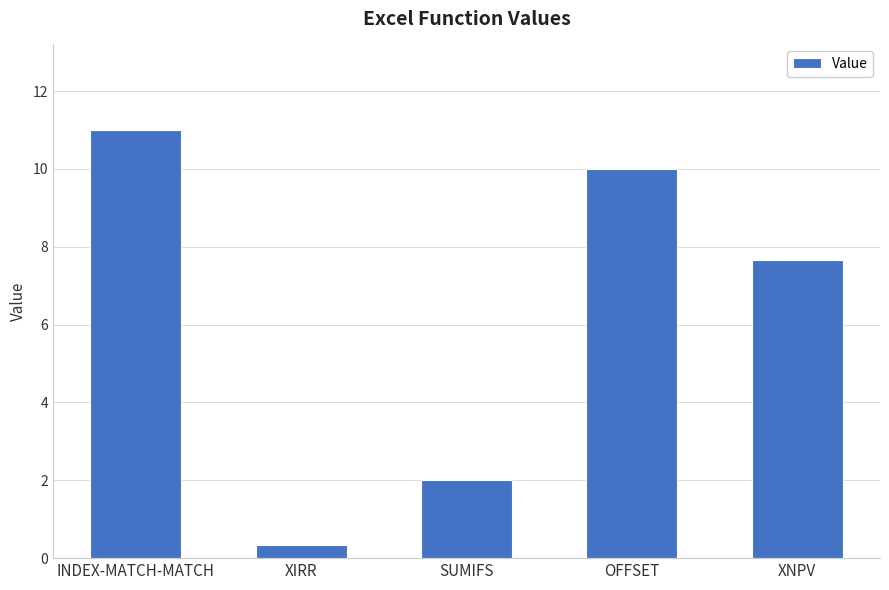

Where is the data nearest to the value 5?

XNPV